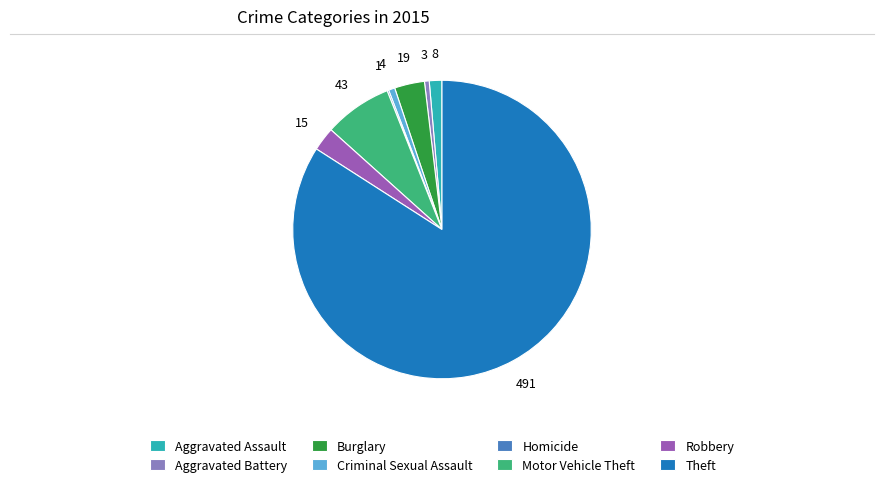

Which category accounts for the majority?

Theft